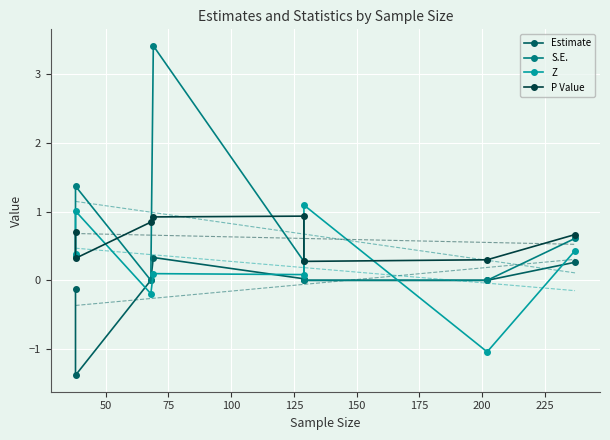

True or false: Estimate and P Value cross at least once.

False